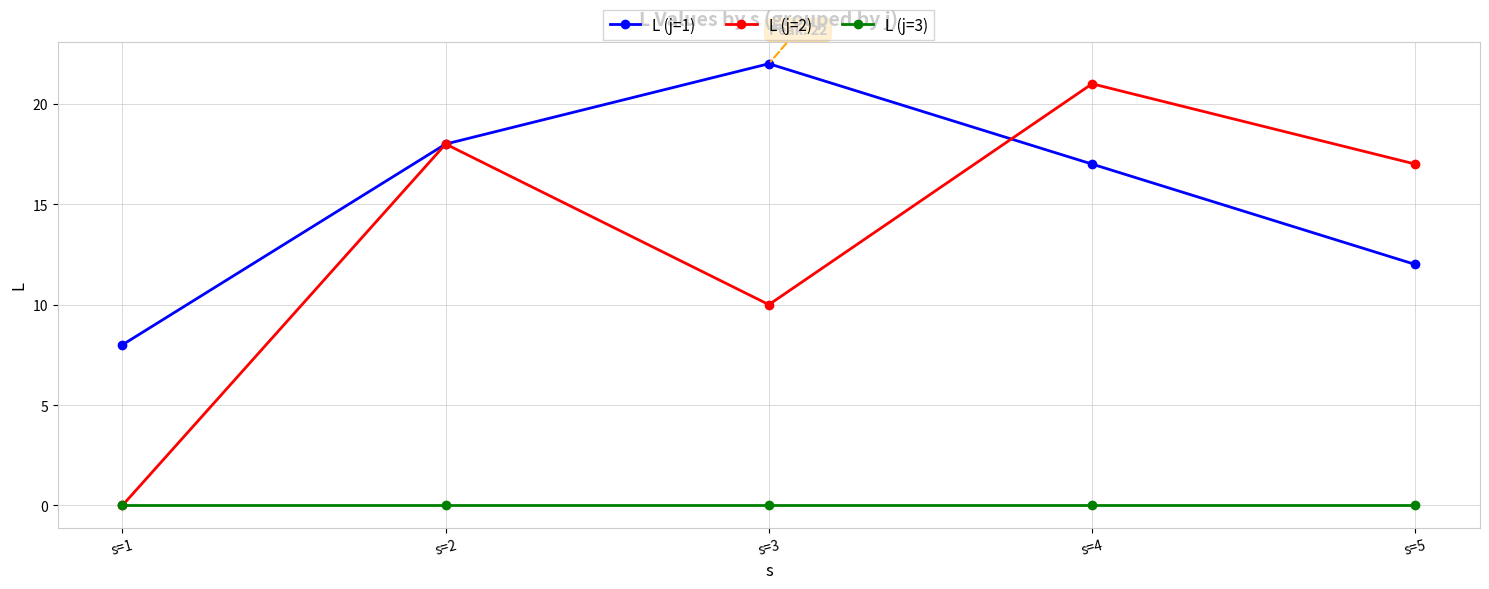

True or false: L (j=1) has more than 0 points higher than both neighbors.

True